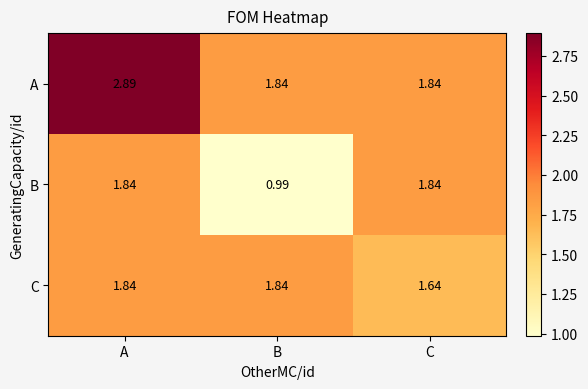

At which label is B closest to 1?

B